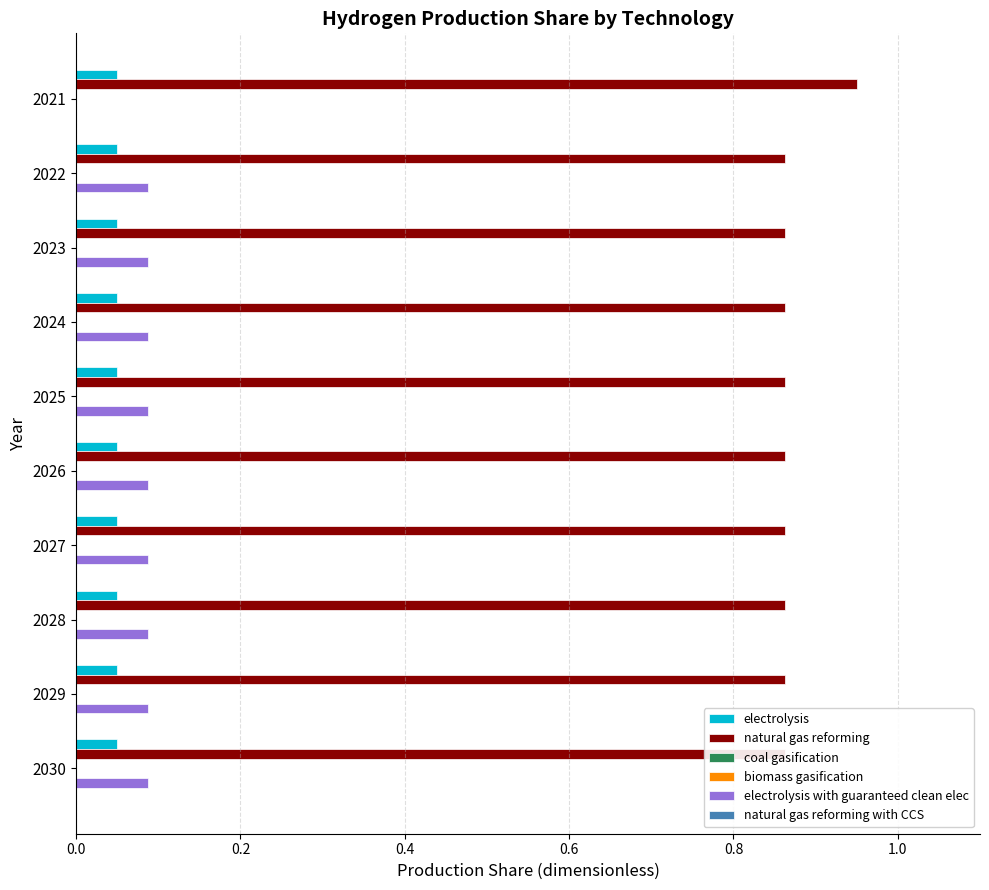

What is the spread (max minus min) of values at 0.0?

0.9